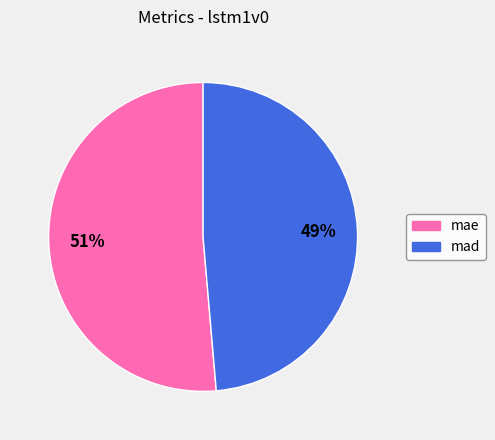

To the nearest percent, what is the combined percentage of mad and mae?

100%